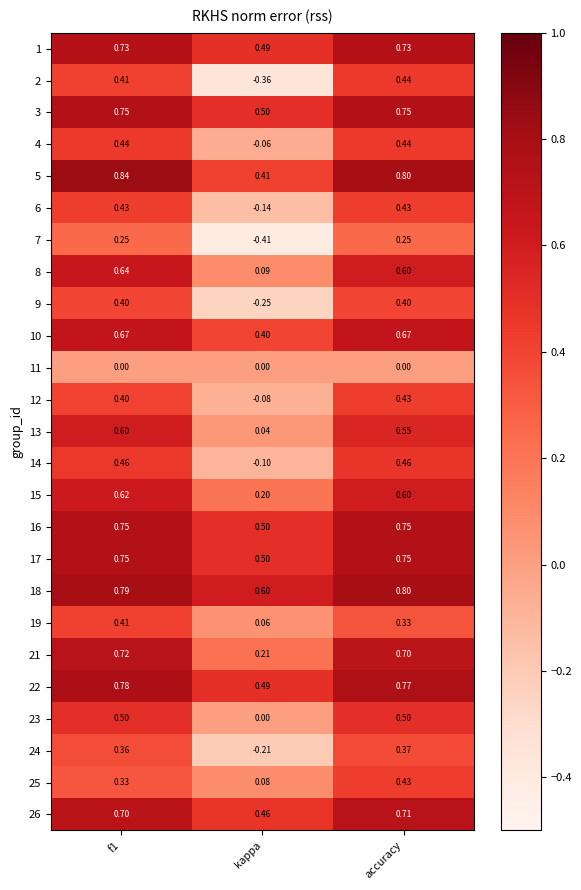

What is the greatest value displayed?

0.8